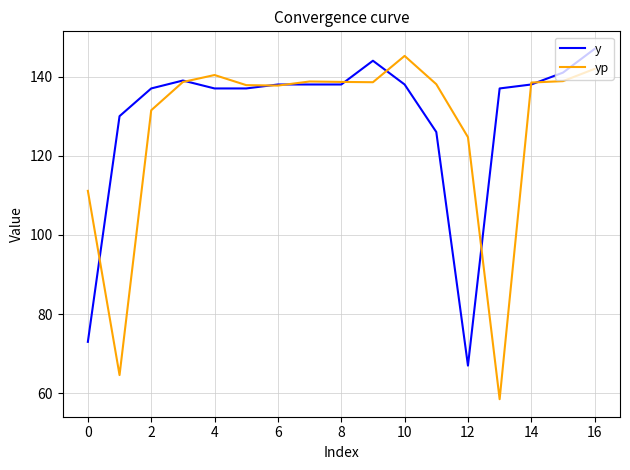

What is the smallest value displayed?

58.5